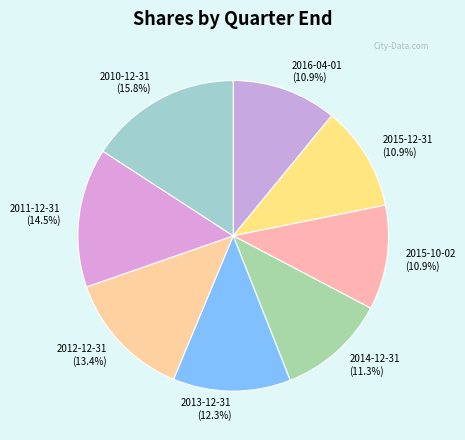

How many slices are in this pie chart?

8